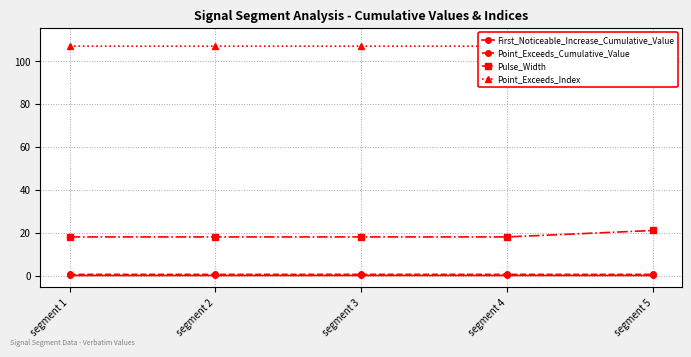

At how many categories does at least one series exceed 56?

5